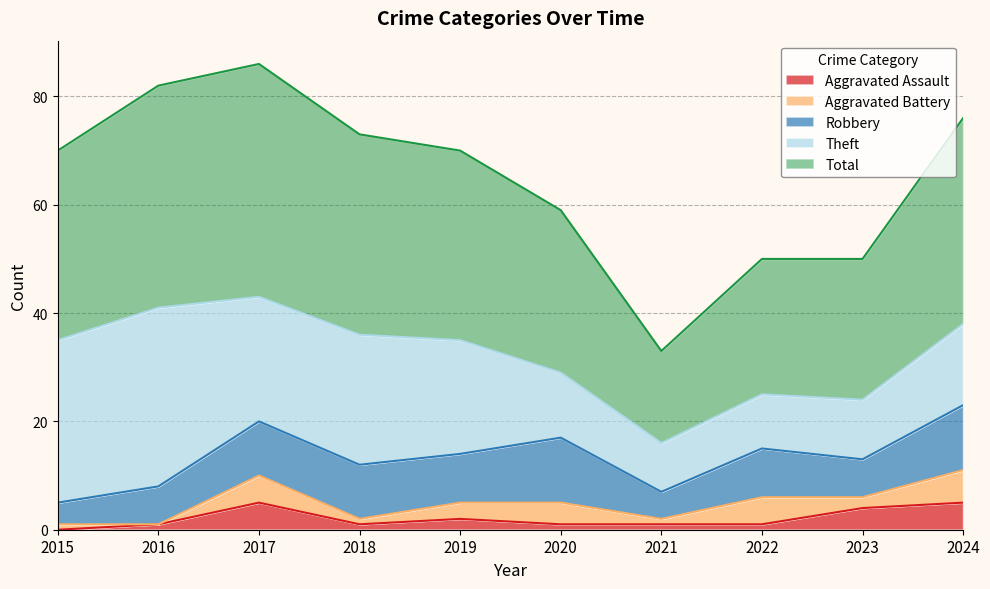

True or false: Aggravated Assault has more than 1 interior local peaks.

True